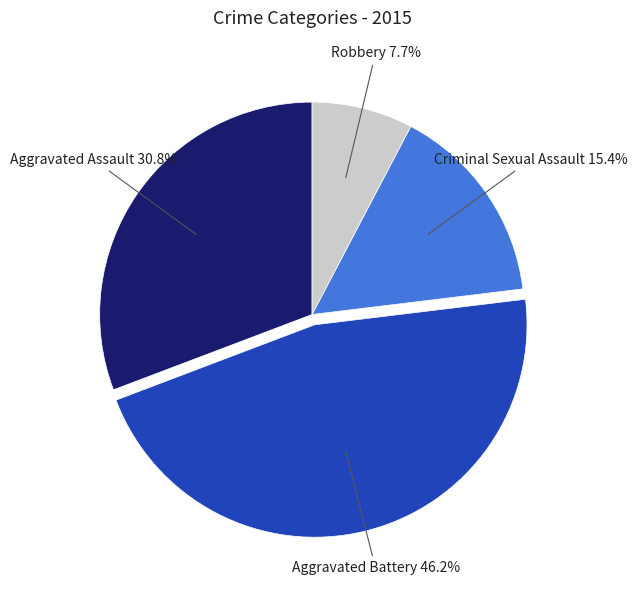

Does any single category account for the majority?

No